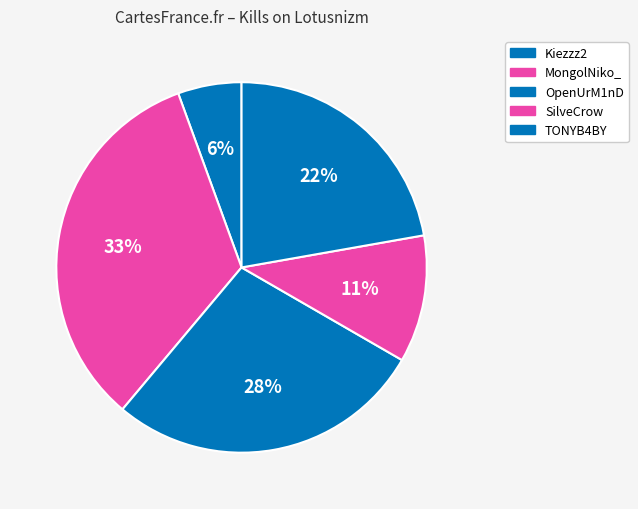

How many segments does this pie chart have?

5